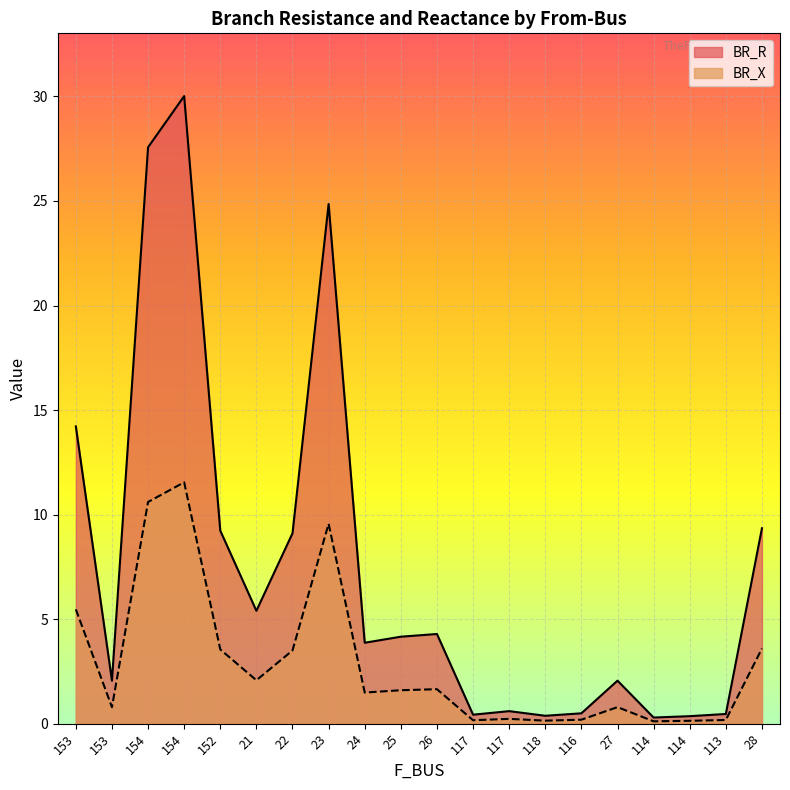

What is the difference between the BR_X values at 23 and 113?

9.4